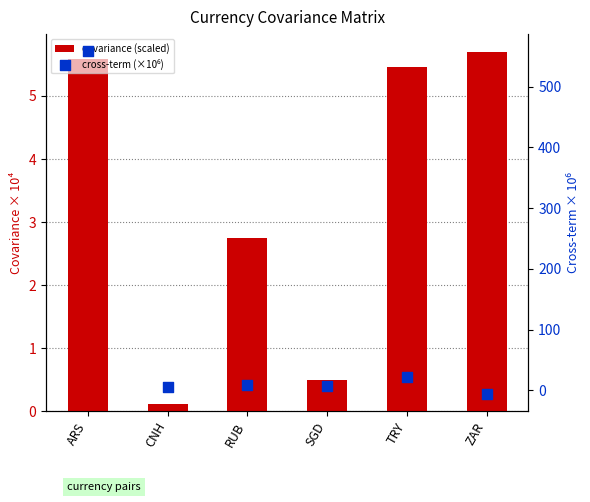

What are all the series names shown in the legend?

covariance (scaled), cross-term (×10⁶)